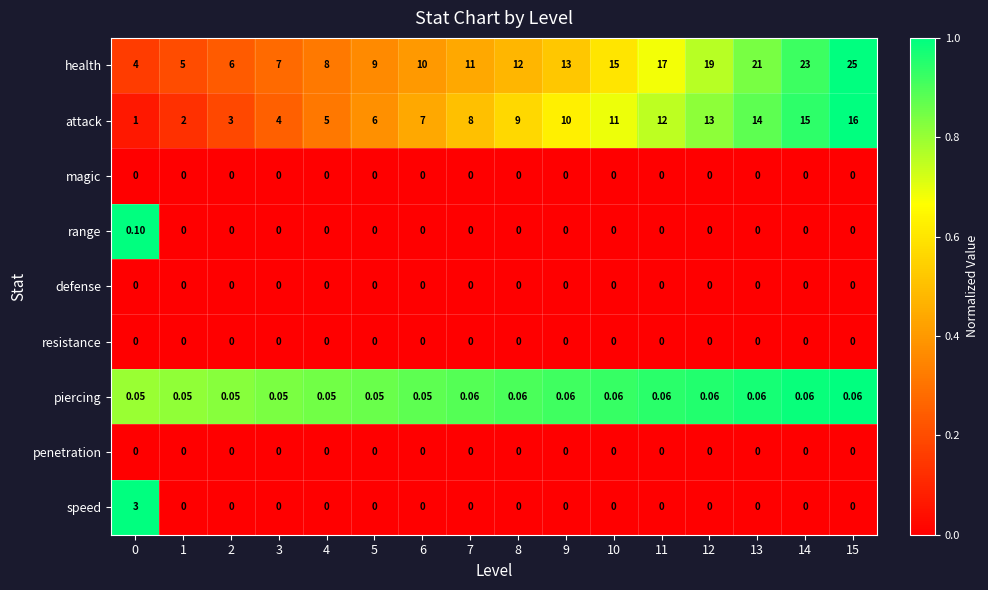

Which series has the largest total across all categories?

health